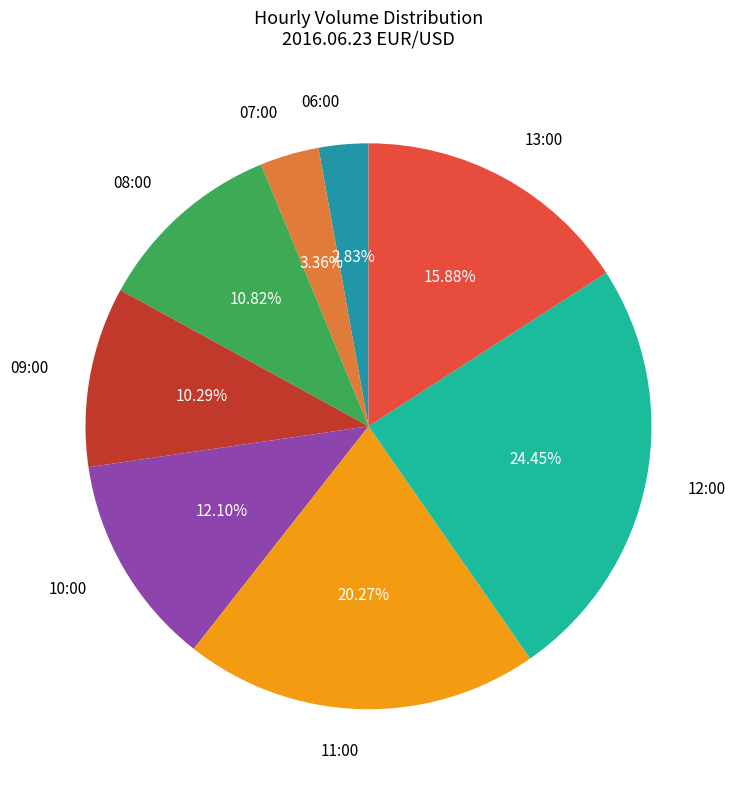

To the nearest percent, what is the combined percentage of 10:00 and 09:00?

22%